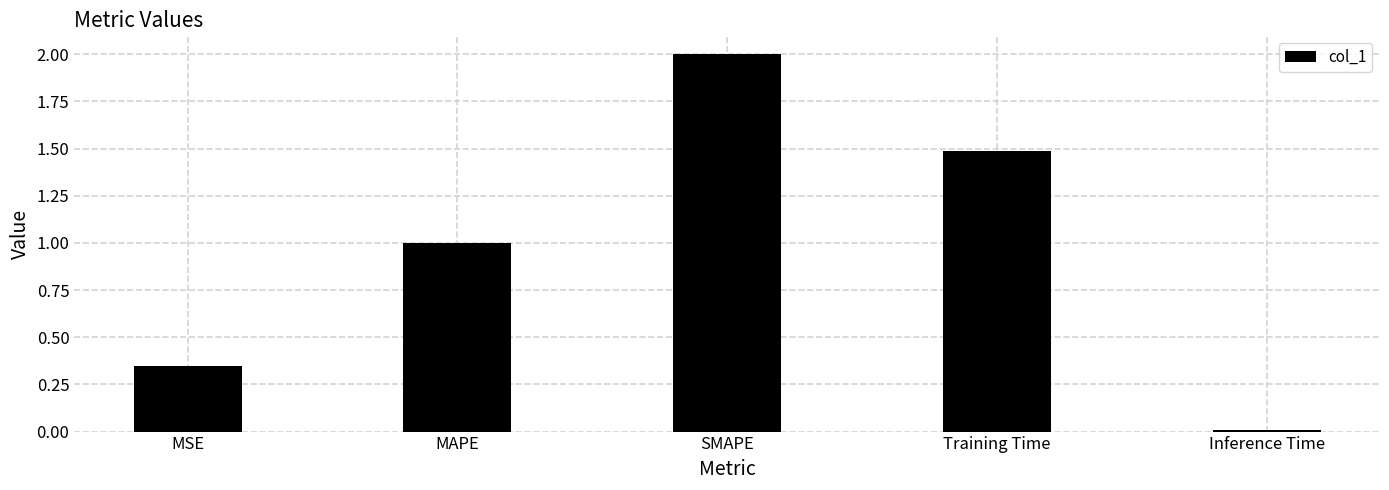

What is the ratio of the value at Training Time to the value at SMAPE?

0.7